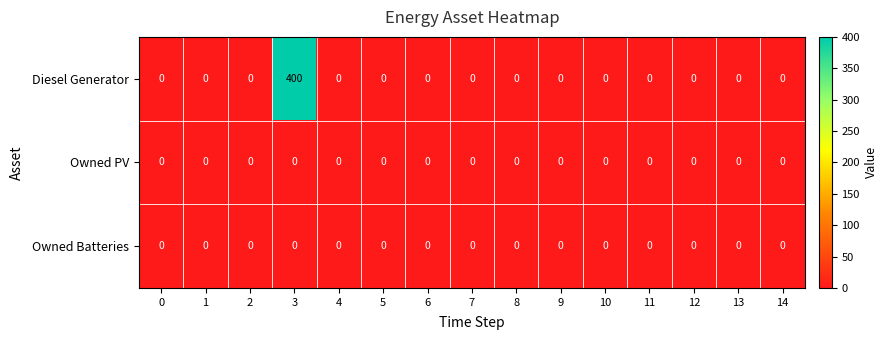

Is it true that Diesel Generator equals -149 at 1?

False